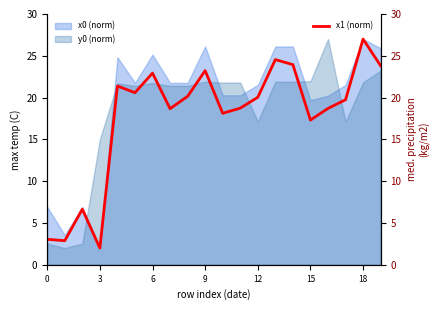

True or false: x0 (norm) and y0 (norm) cross at least once.

True